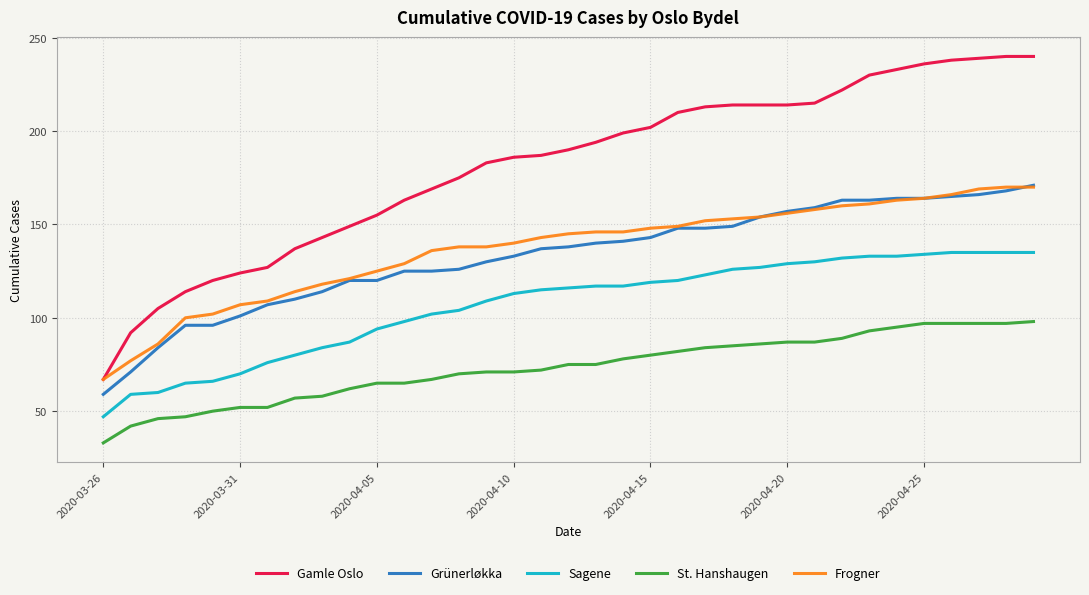

True or false: Frogner and Sagene cross at least once.

False